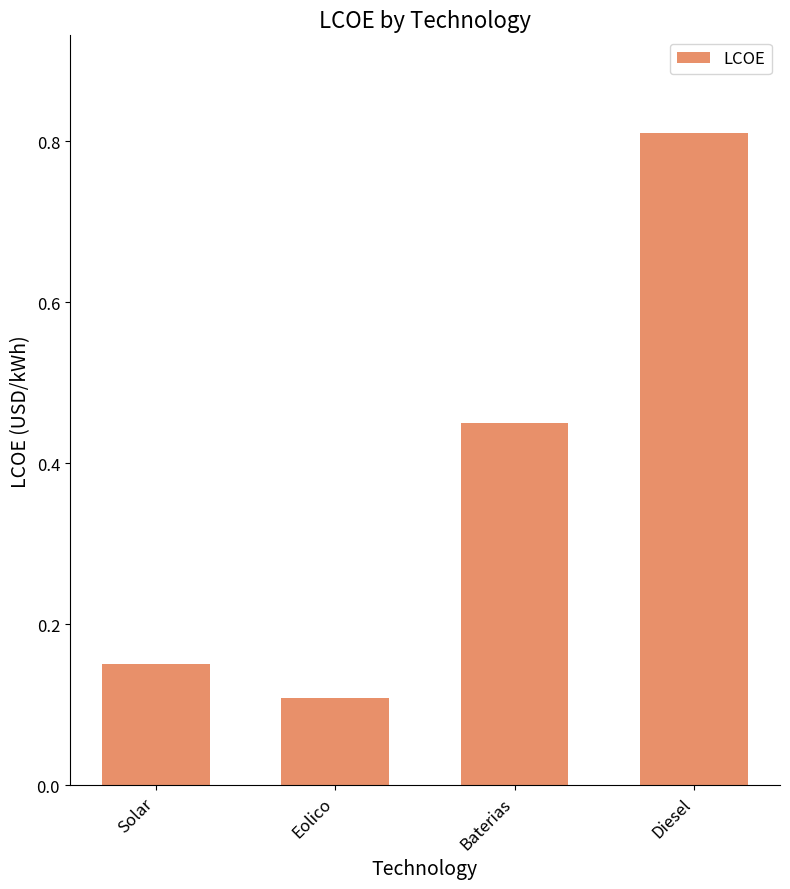

How many bars are there in total?

4